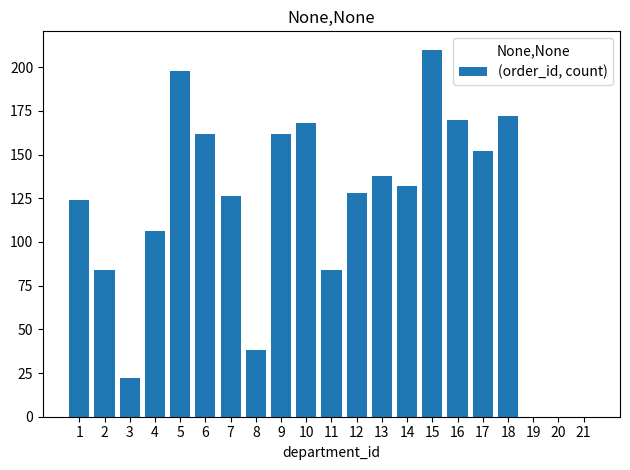

Count the number of data series in this chart.

1